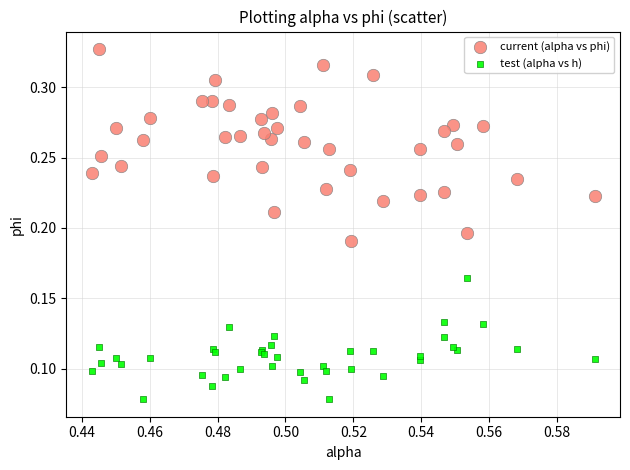

Which series reaches the minimum Y coordinate?

test (alpha vs h)